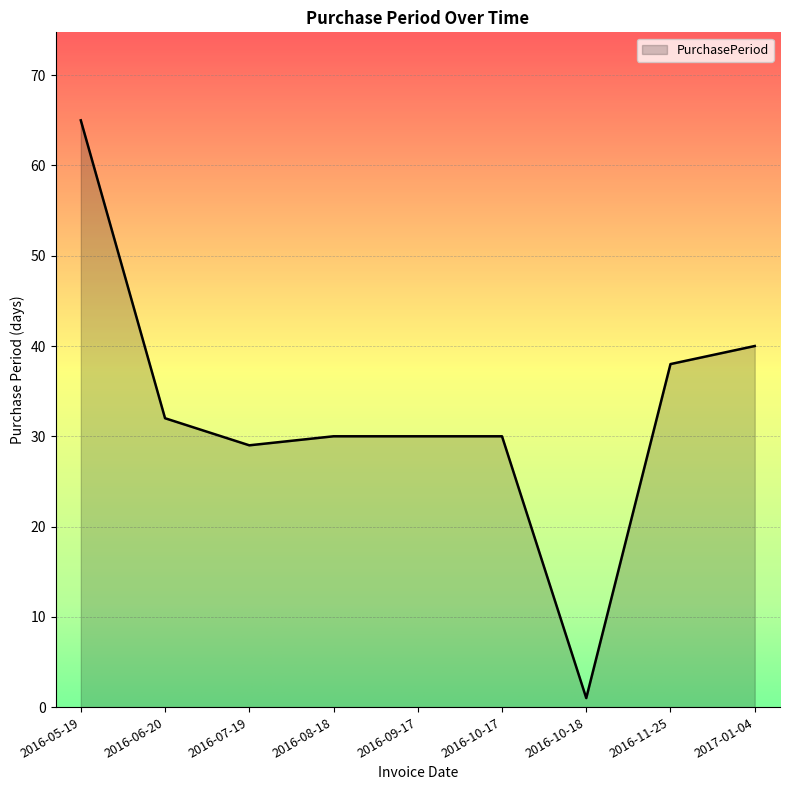

The value at 2016-05-19 is 113. True or false?

False